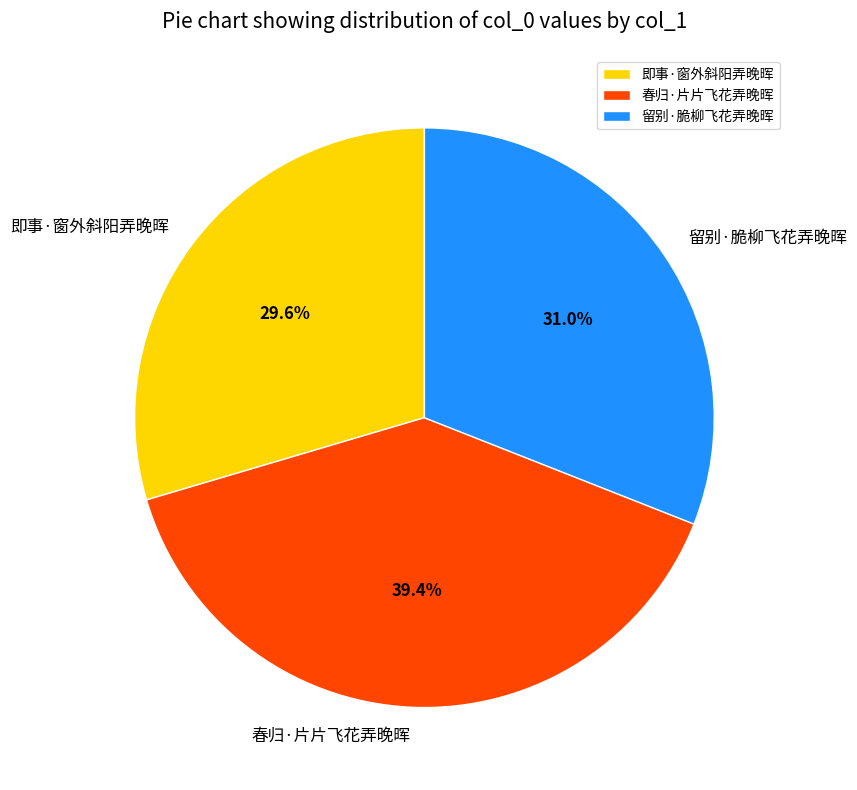

The 春归·片片飞花弄晚晖 slice represents 39% of the pie. True or false?

True